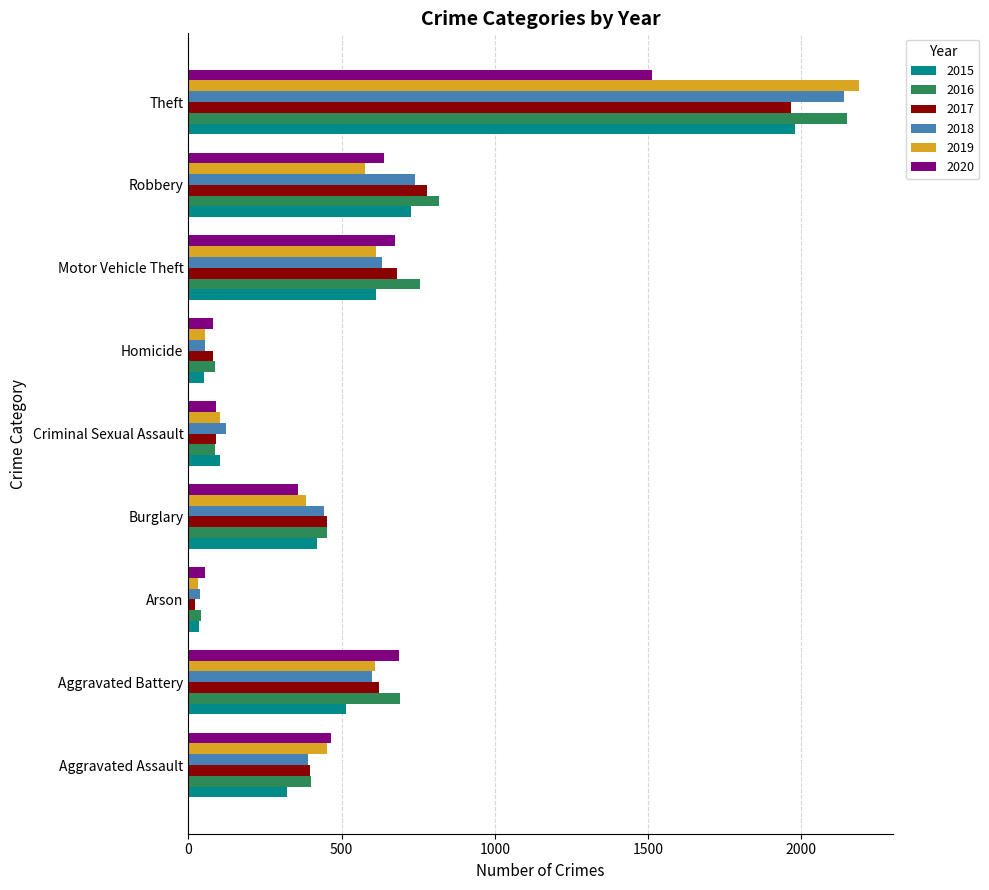

Is the value of 2016 at Arson greater than the value of 2017 at Aggravated Assault?

No